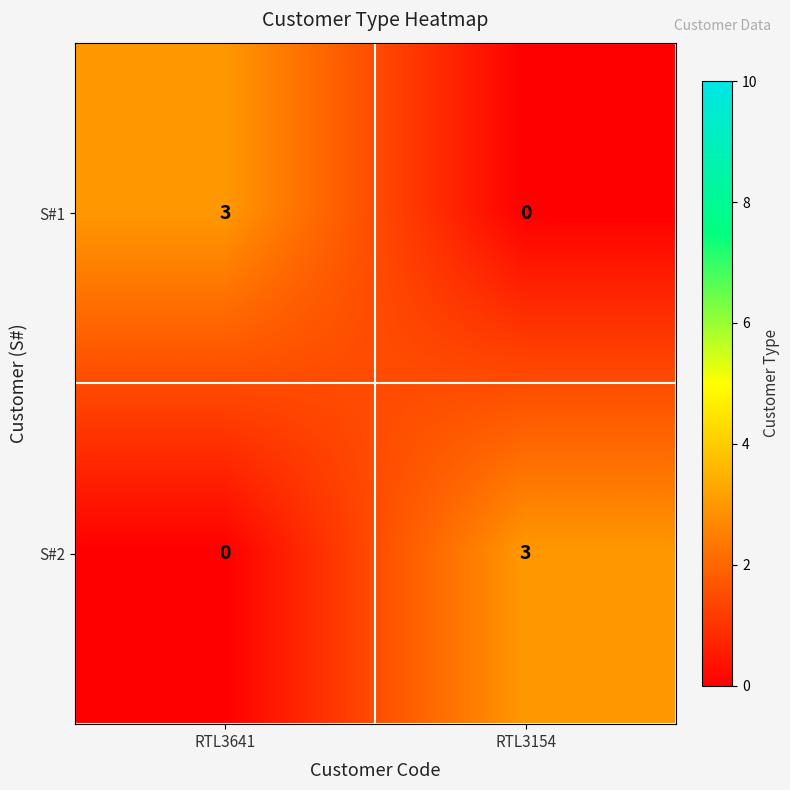

How many distinct data groups are displayed?

2